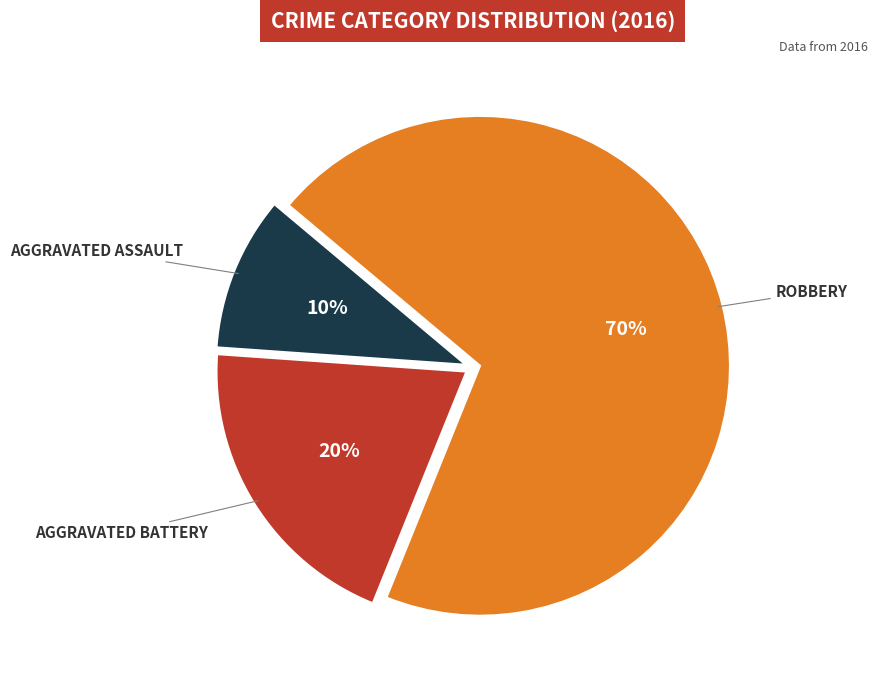

To the nearest percent, what is the difference between the largest and smallest slice percentages?

60%